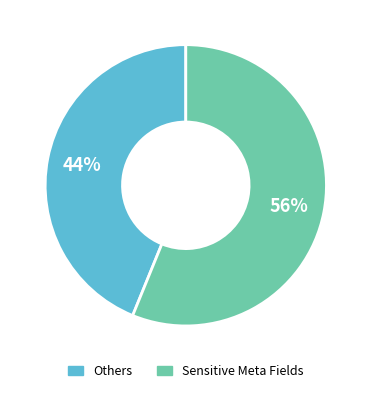

To the nearest percent, what is the average slice percentage?

50%